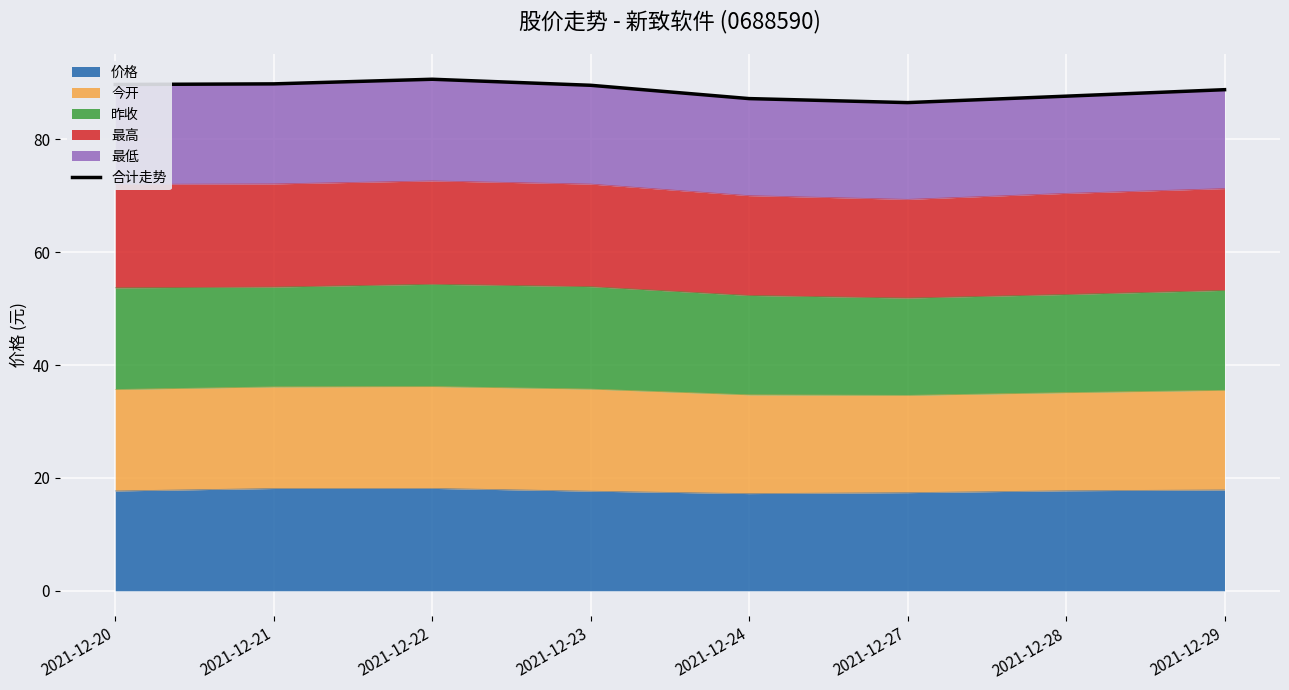

What is the sum of the values at 2021-12-28 and 2021-12-23?

177.3